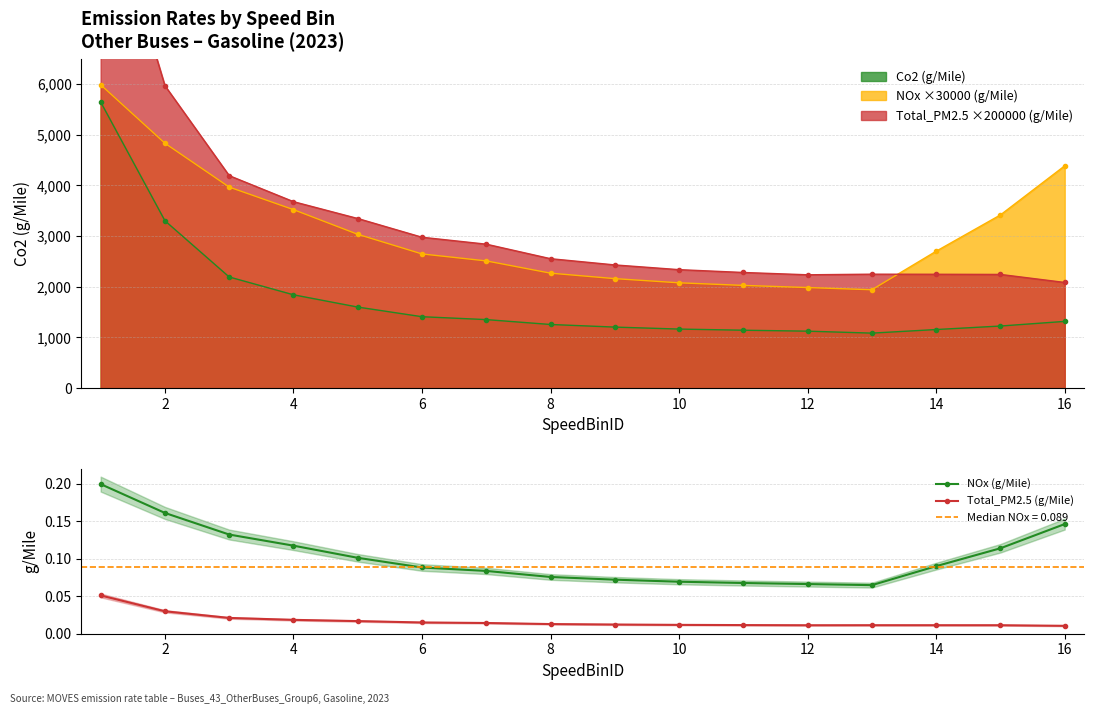

Reading left to right, what are all the values shown in this chart?

NOx (g/Mile): 0.2	0.2	0.1	0.1	0.1	0.1	0.1	0.1	0.1	0.1	0.1	0.1	0.1	0.1	0.1	0.1
Total_PM2.5 (g/Mile): 0.1	0.0	0.0	0.0	0.0	0.0	0.0	0.0	0.0	0.0	0.0	0.0	0.0	0.0	0.0	0.0